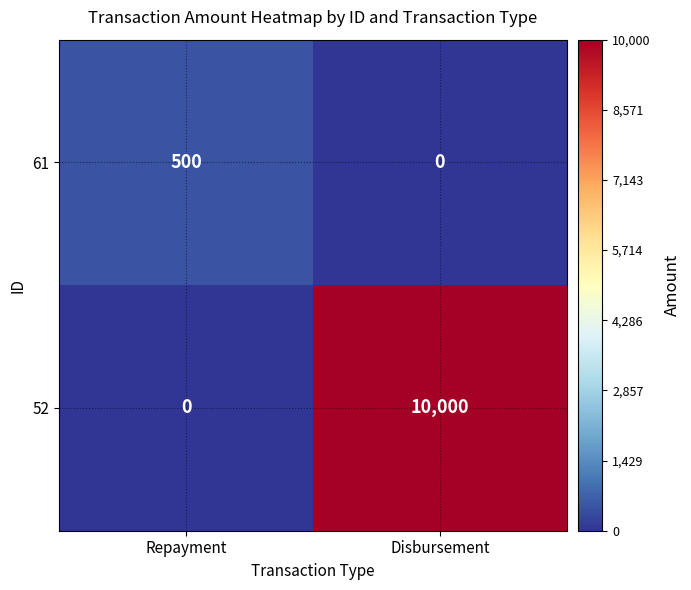

What is the sum of the 52 values at Repayment and Disbursement?

10000